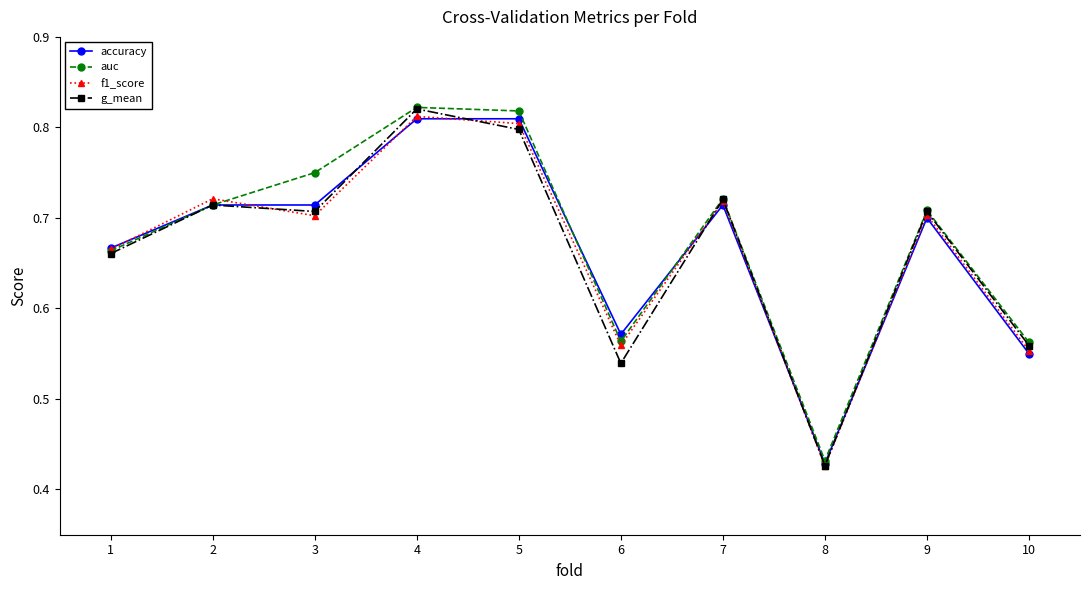

Where is the first local minimum for f1_score?

3